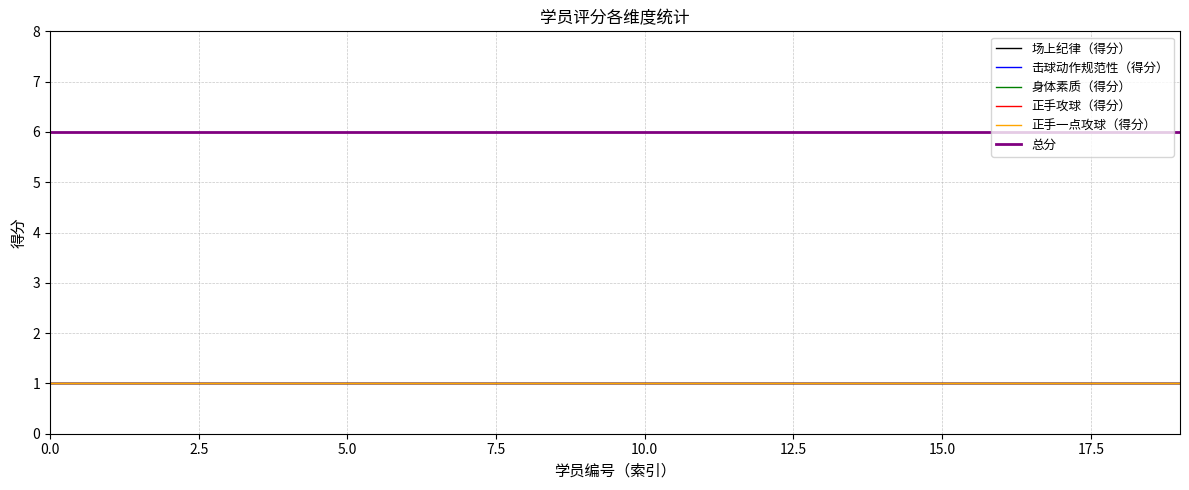

What is the value of the 击球动作规范性（得分） point at the 6th from the left?

1